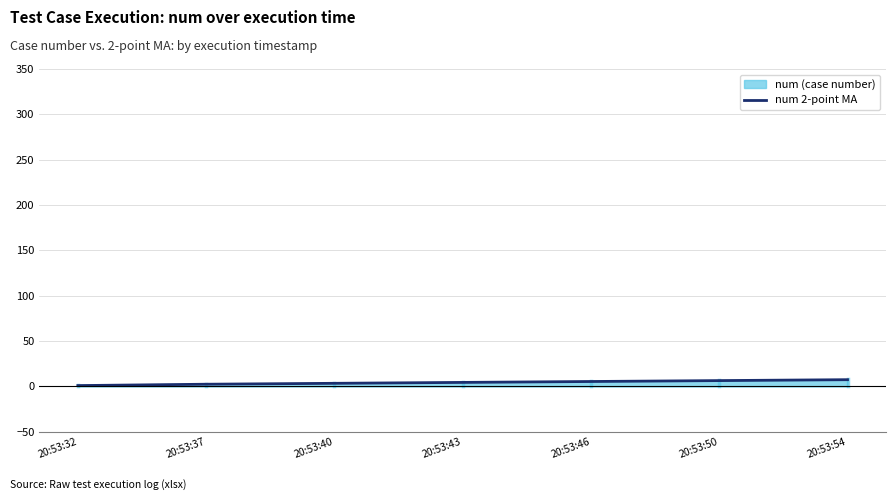

What is the maximum value shown in the chart?

7.5